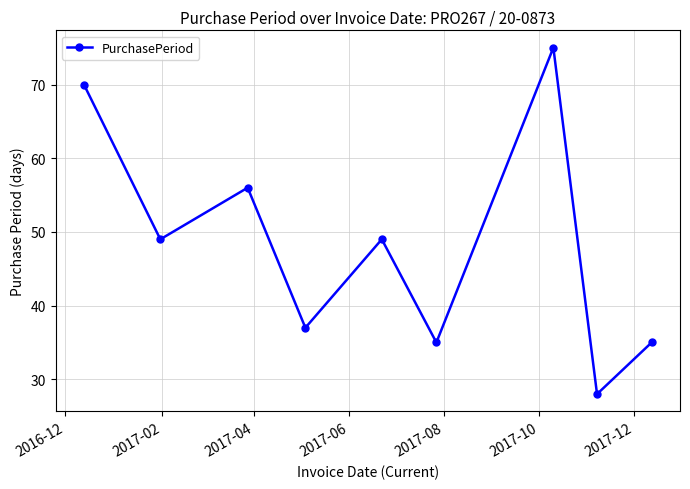

What is the greatest value displayed?

75